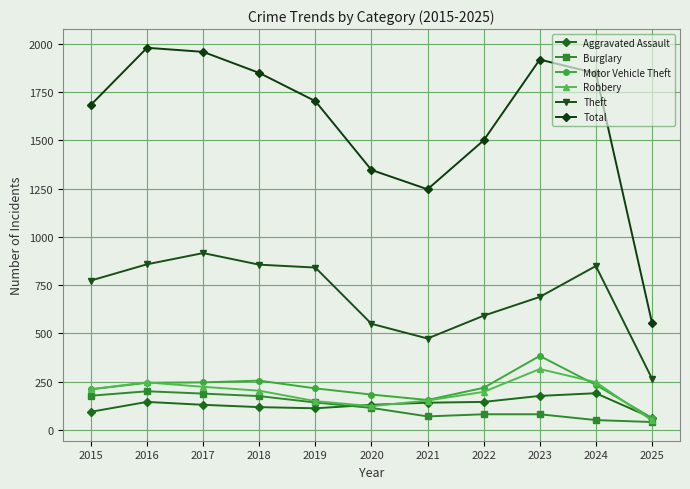

What is the value of the Robbery point at the 5th from the left?

150